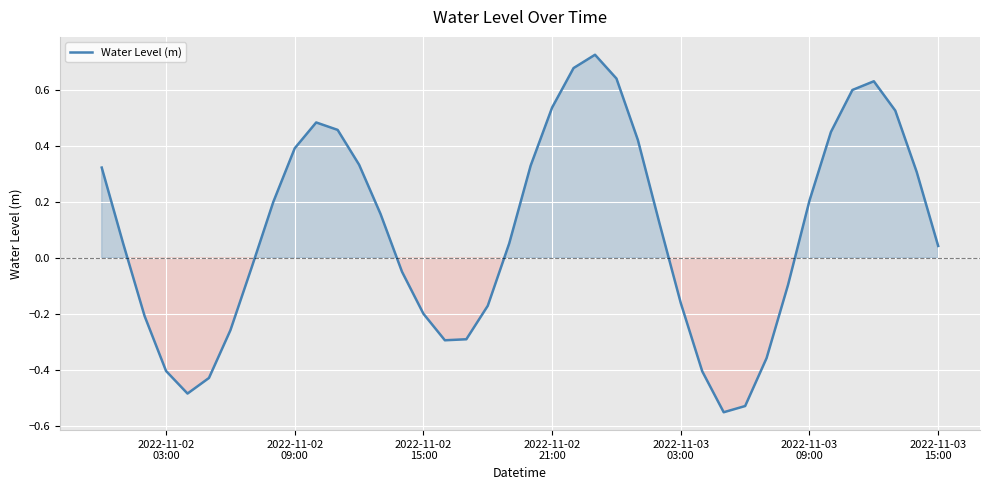

How many positive values are there?

23